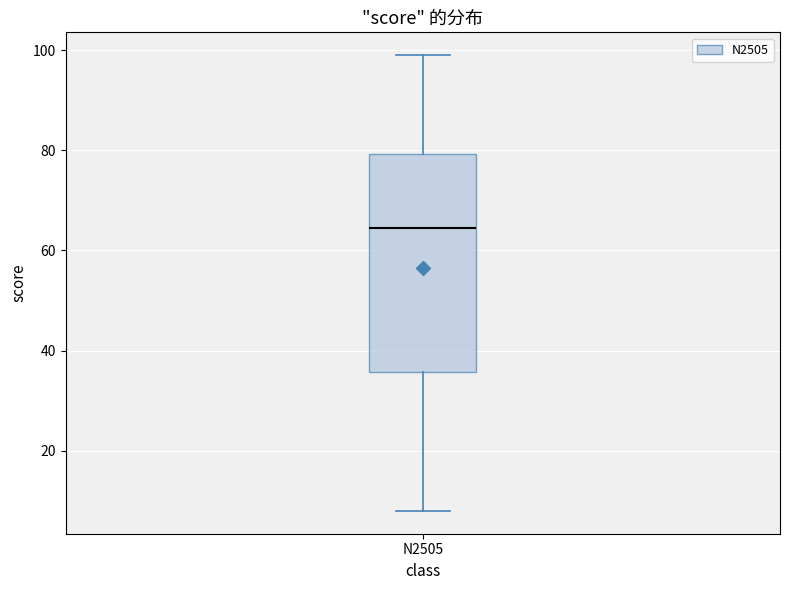

Transcribe this box plot: give where the median line is, the range the box spans, and where the two whiskers end, as read against the y-axis. The values are not printed on the chart, so give them approximately, as read against the axis.

median 64, box 36 to 80, whiskers 8 to 100